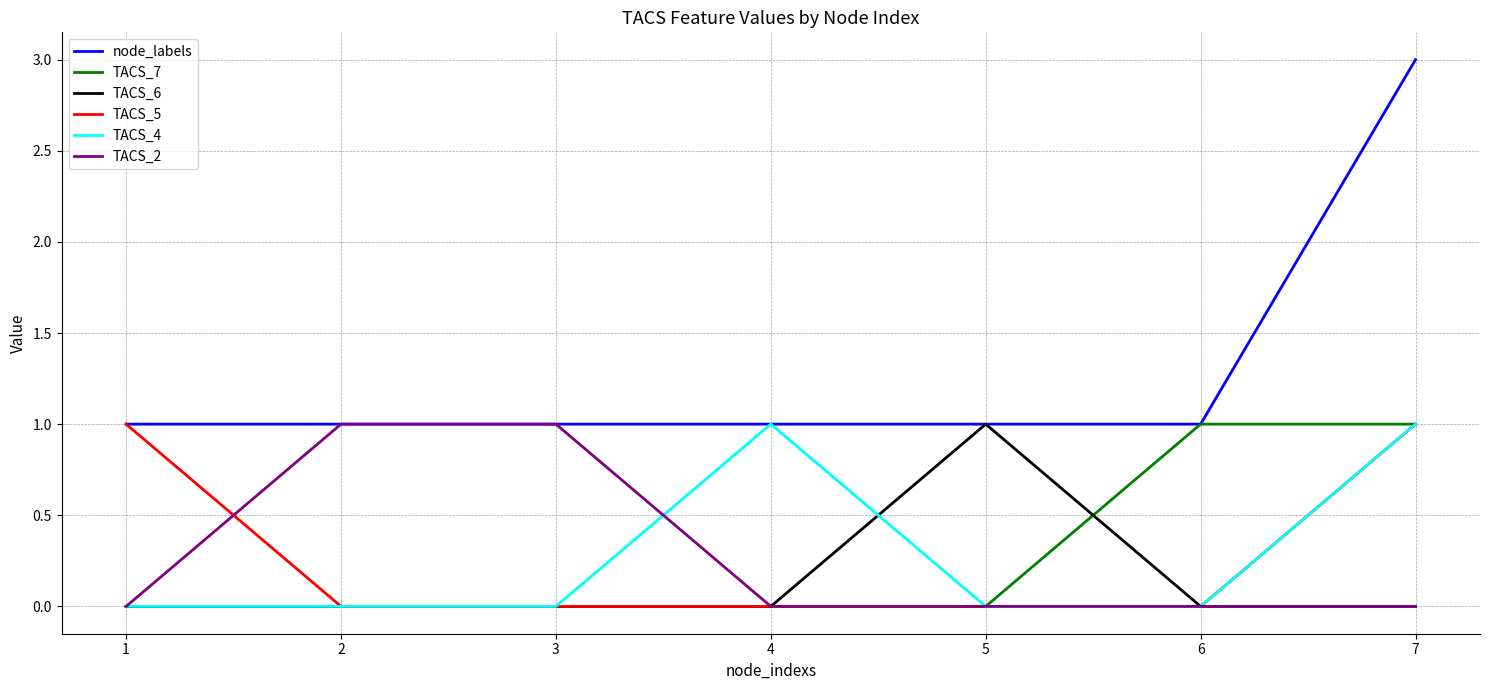

At which category does the chart reach its peak across all series?

7